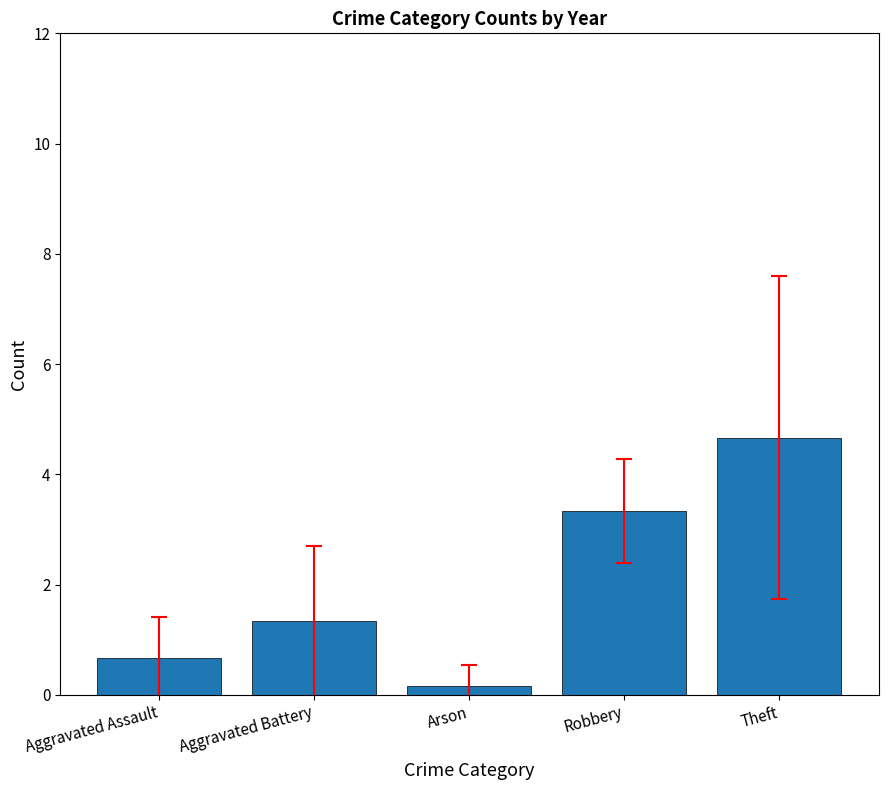

Between Aggravated Battery and Theft, which is larger?

Theft